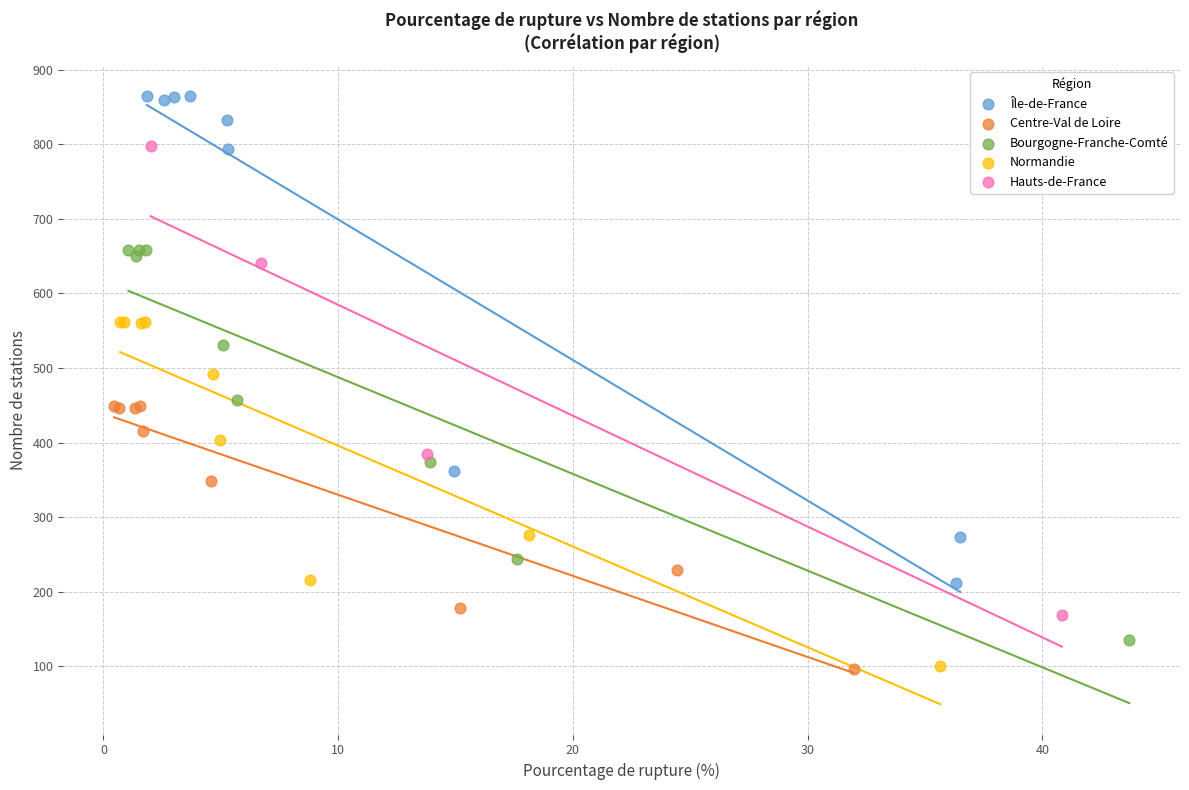

Which series contains the highest Y value?

Île-de-France